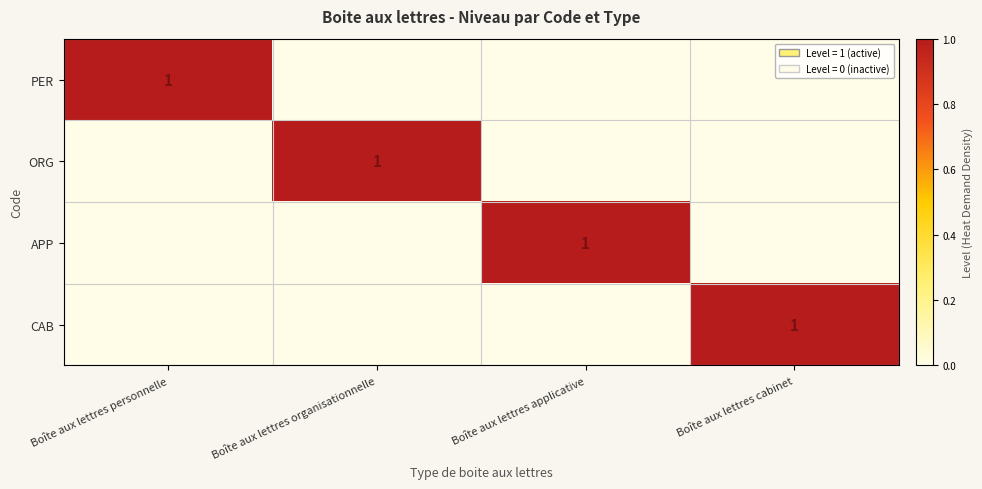

Which series has the widest spread of values?

PER